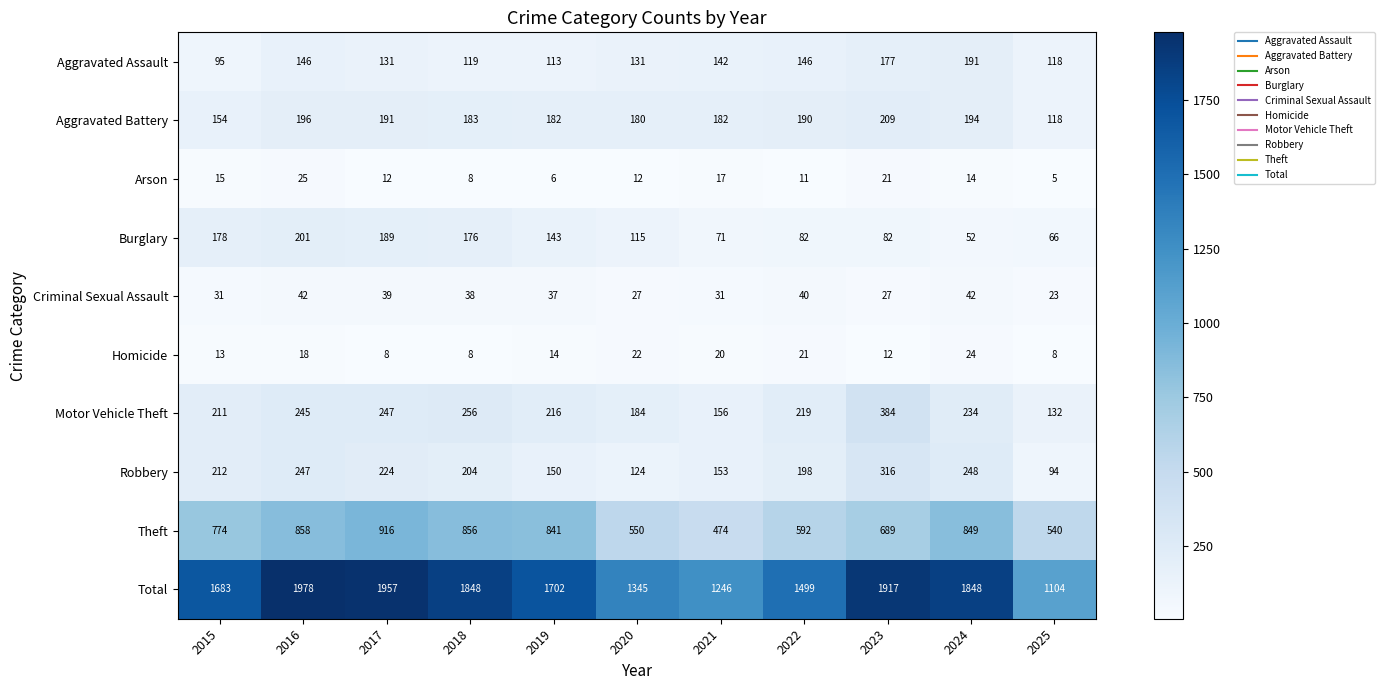

Rank the series by their maximum value, from highest to lowest.

Total, Theft, Motor Vehicle Theft, Robbery, Aggravated Battery, Burglary, Aggravated Assault, Criminal Sexual Assault, Arson, Homicide